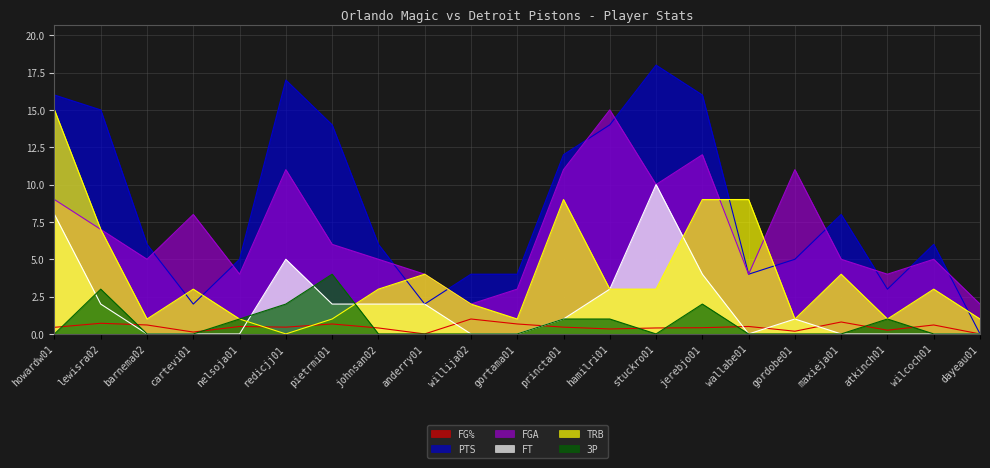

Count the number of categories in the chart.

21